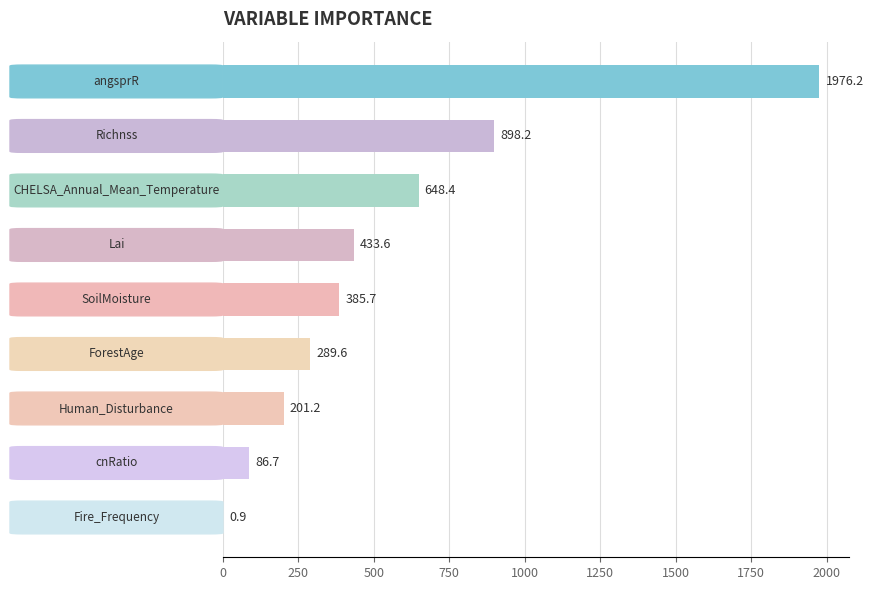

What is the sum of all values?

4920.5